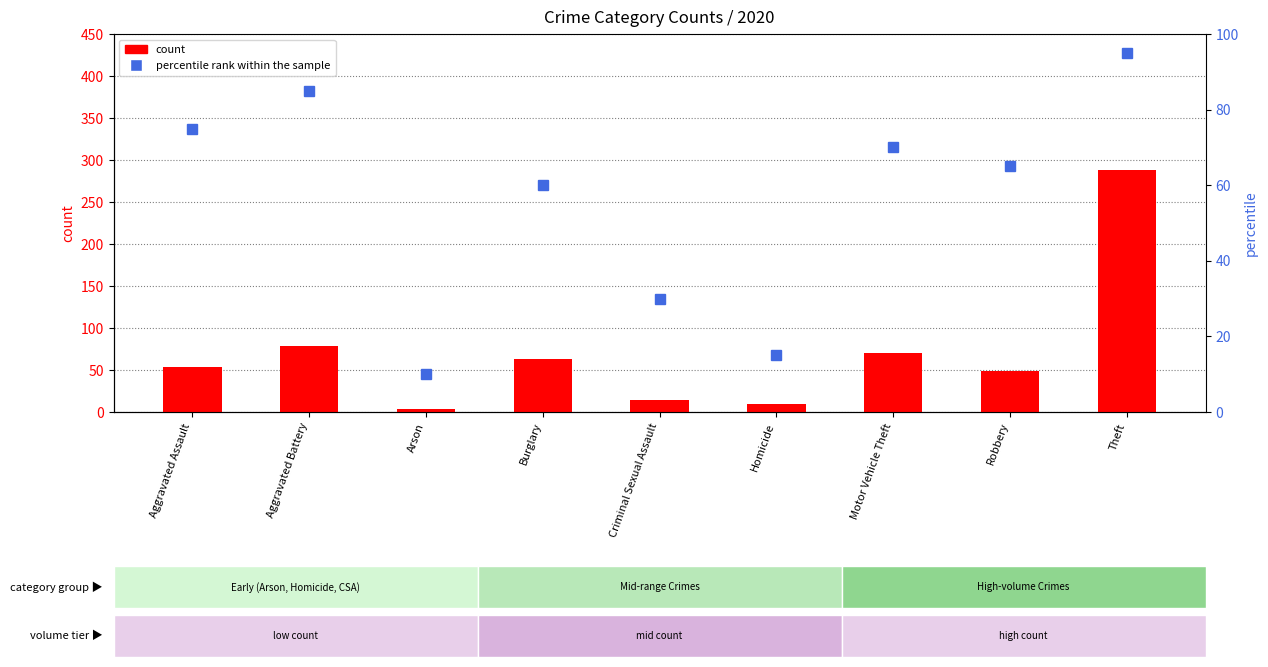

Count the number of categories in the chart.

9